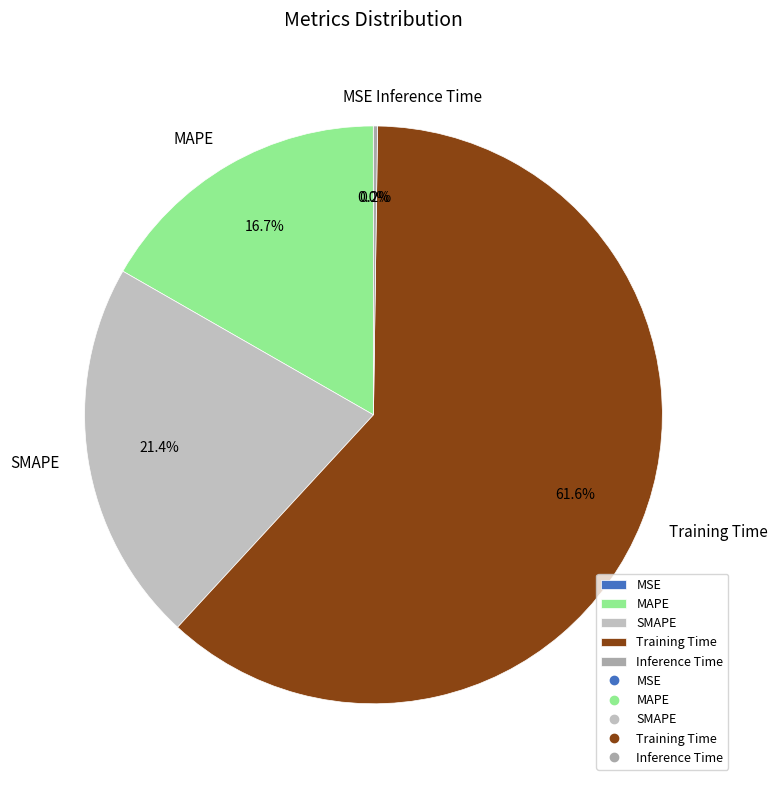

What is the largest slice in the pie chart?

Training Time